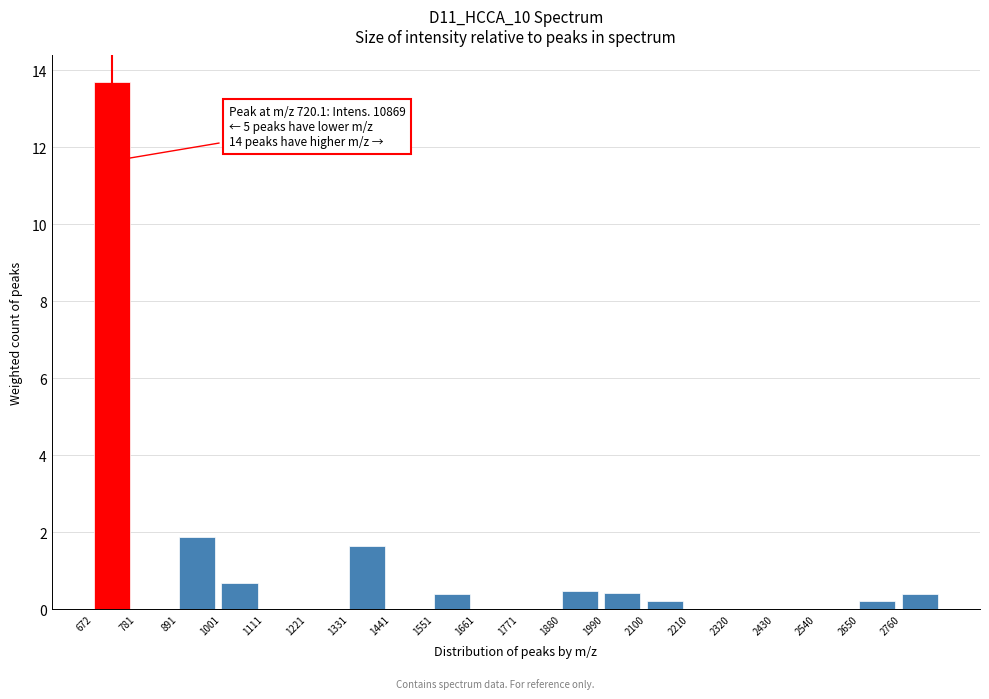

Which range on the x-axis has the tallest bar?

680 to 780